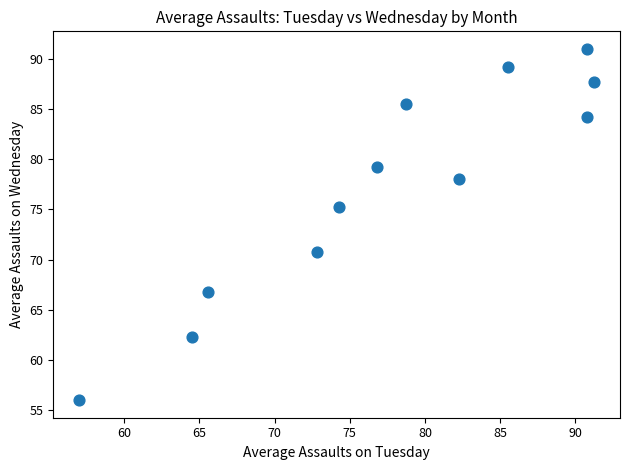

What is the average X value?

77.5